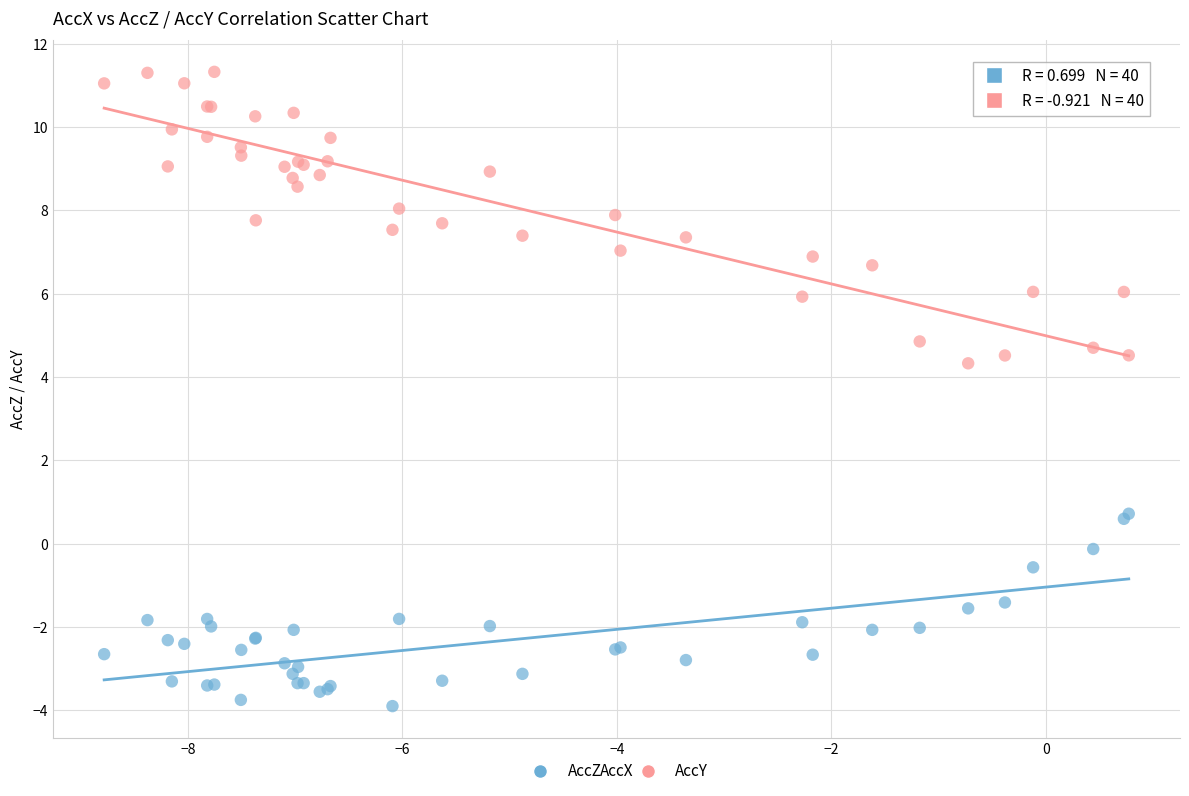

Which series has the largest Y range (max minus min)?

AccY